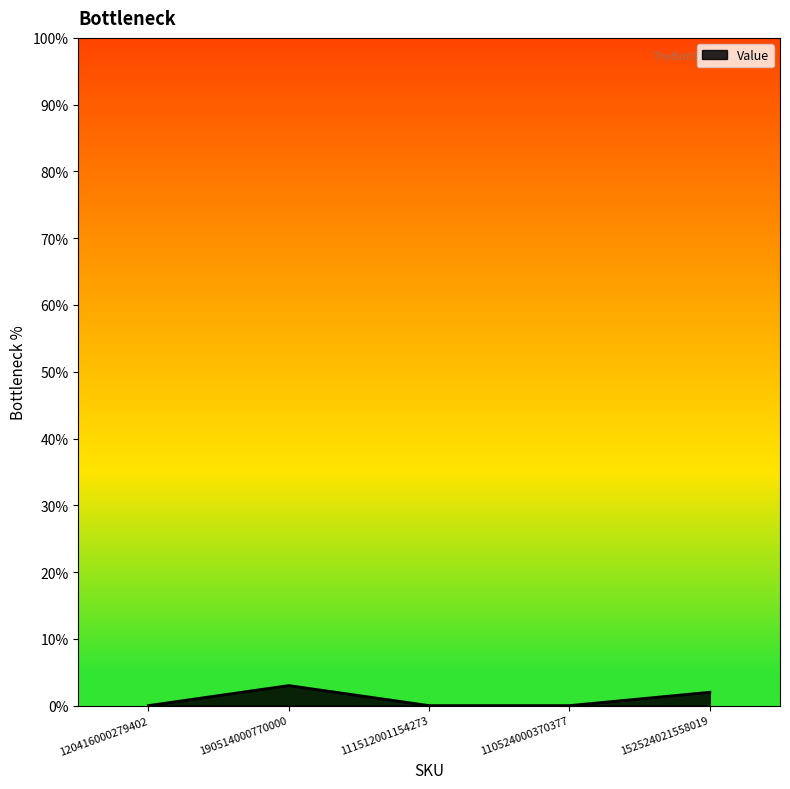

What position from the right is 111512001154273?

3